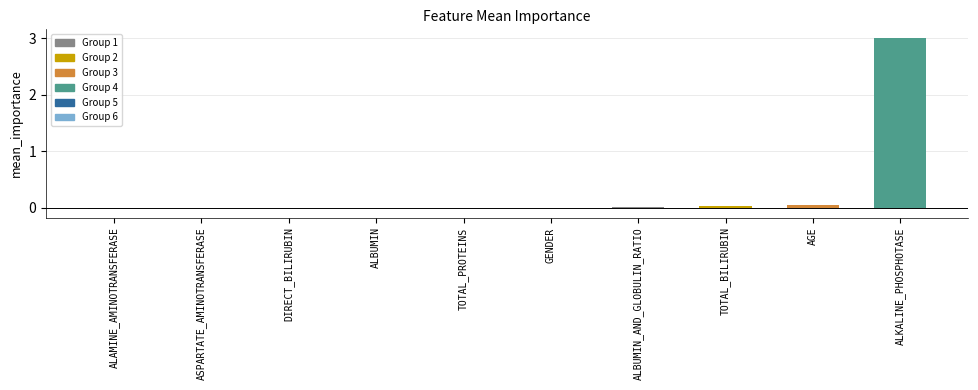

The value at TOTAL_BILIRUBIN is 0.0. True or false?

True